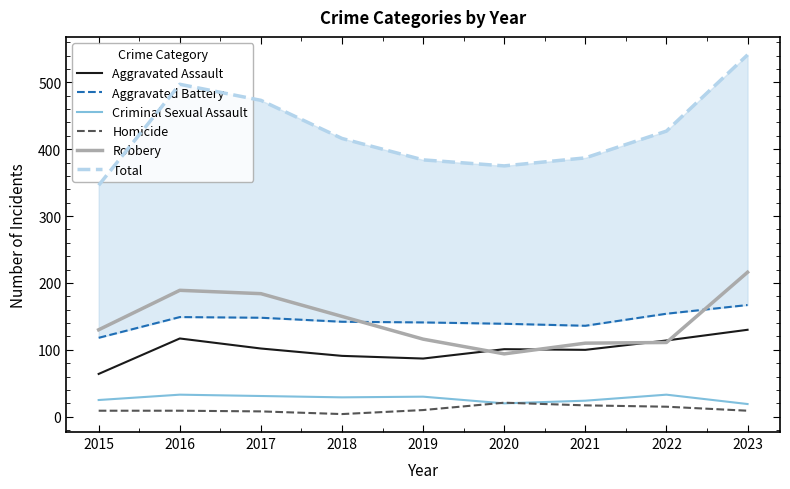

What is the sum of all Robbery values?

1300